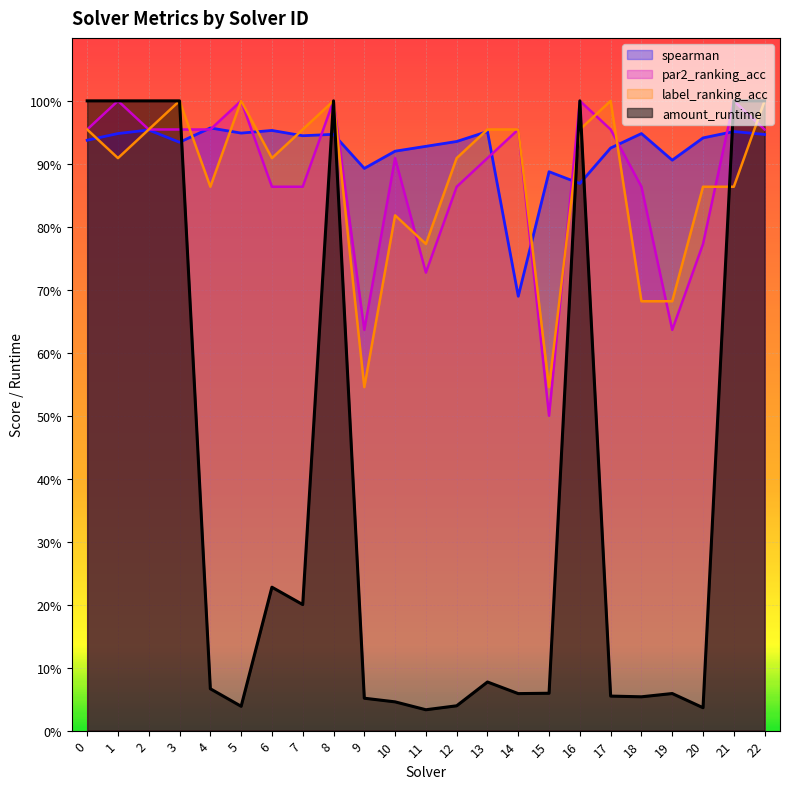

True or false: label_ranking_acc has more than 2 points higher than both neighbors.

True